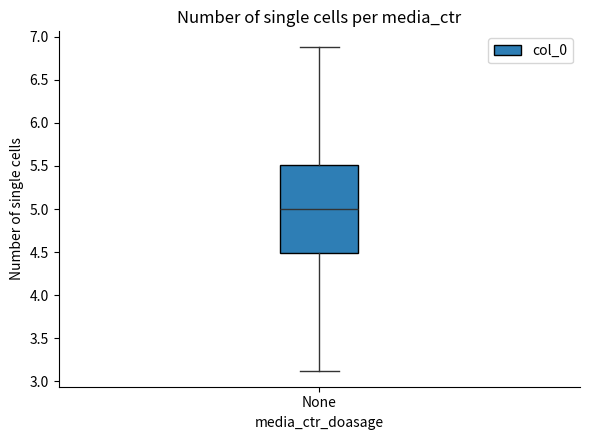

Read this box plot against the y-axis: the position of the median line, the range covered by the box, and the ends of both whiskers. The values are not printed on the chart, so give them approximately, as read against the axis.

median 5.0, box 4.5 to 5.5, whiskers 3.1 to 6.9